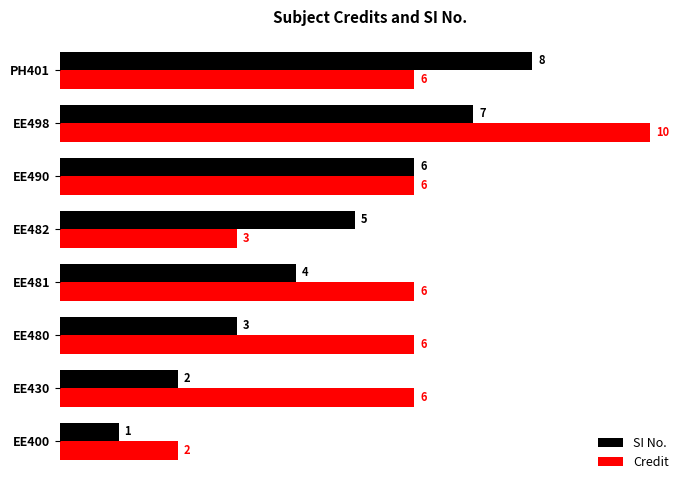

How many data points in SI No. are less than 5?

4